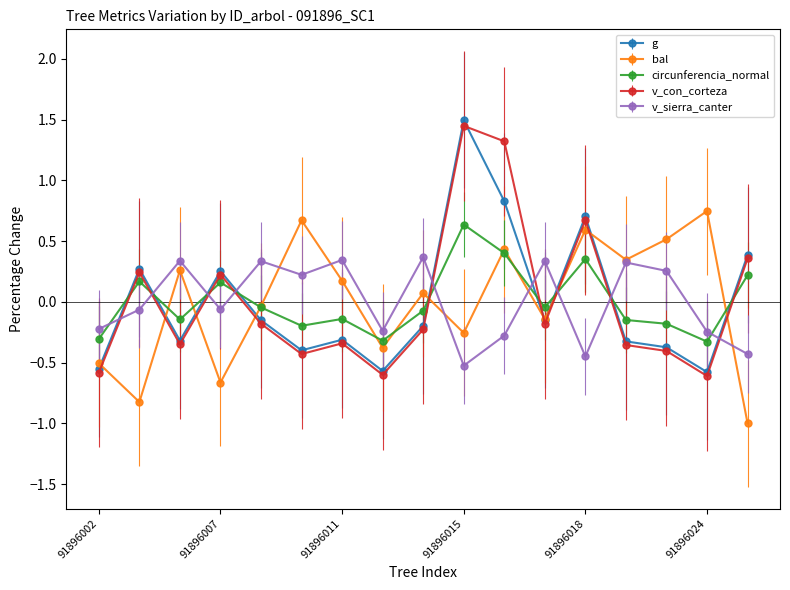

What is the greatest value displayed?

1.5